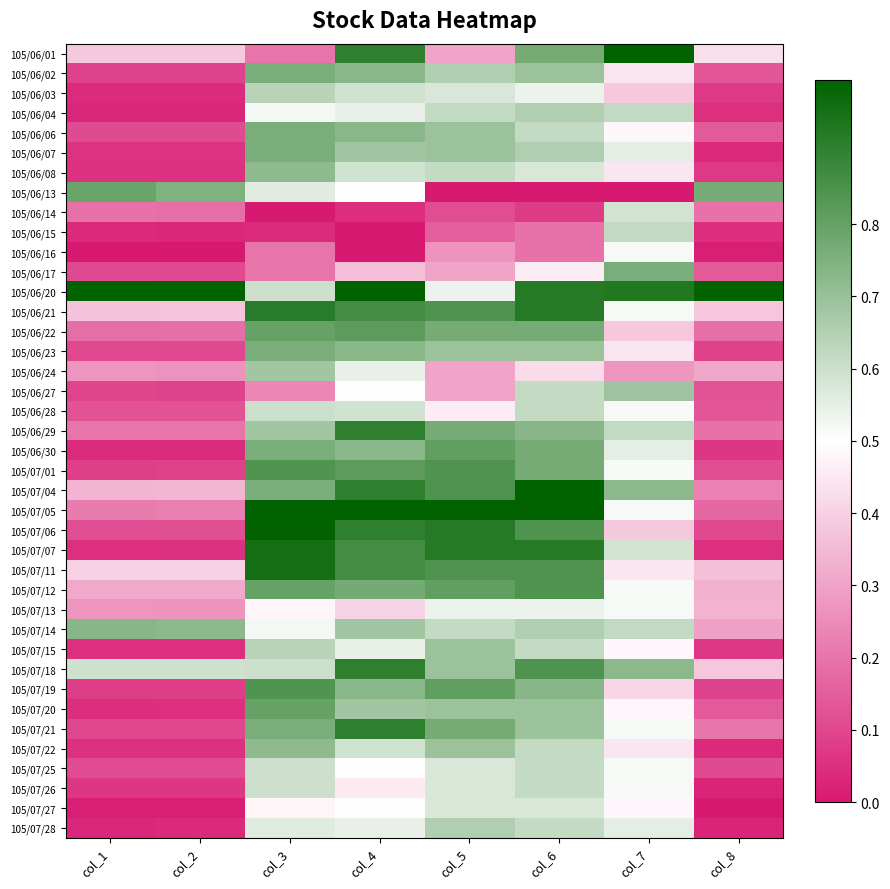

At which label is 105/07/22 closest to 0?

col_8